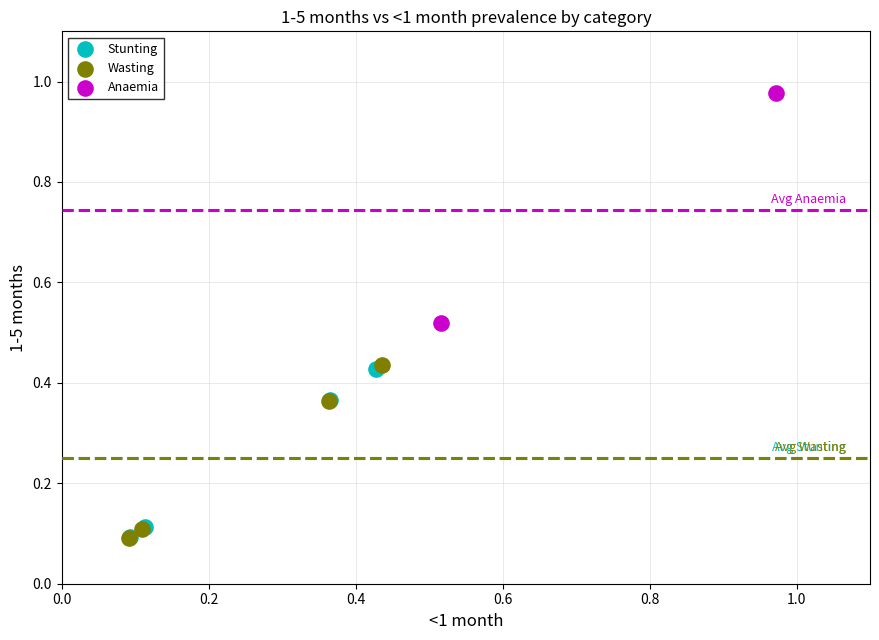

What are all the series names shown in the legend?

Stunting, Wasting, Anaemia